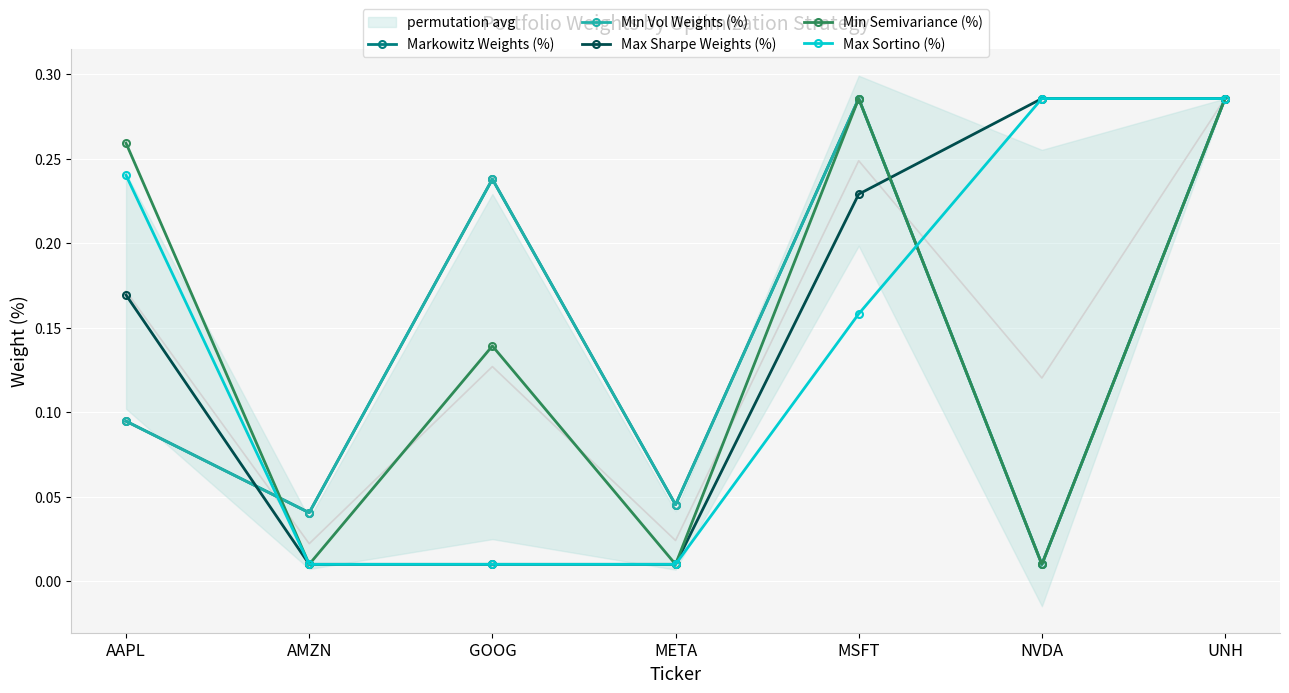

At which category is the sum across all series the highest?

UNH